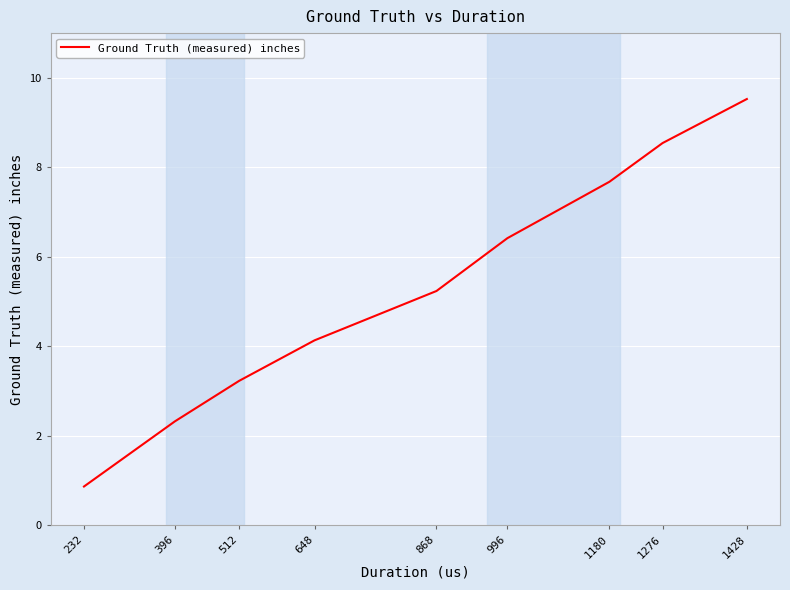

List the labels in order of value, largest first.

1428, 1276, 1180, 996, 868, 648, 512, 396, 232